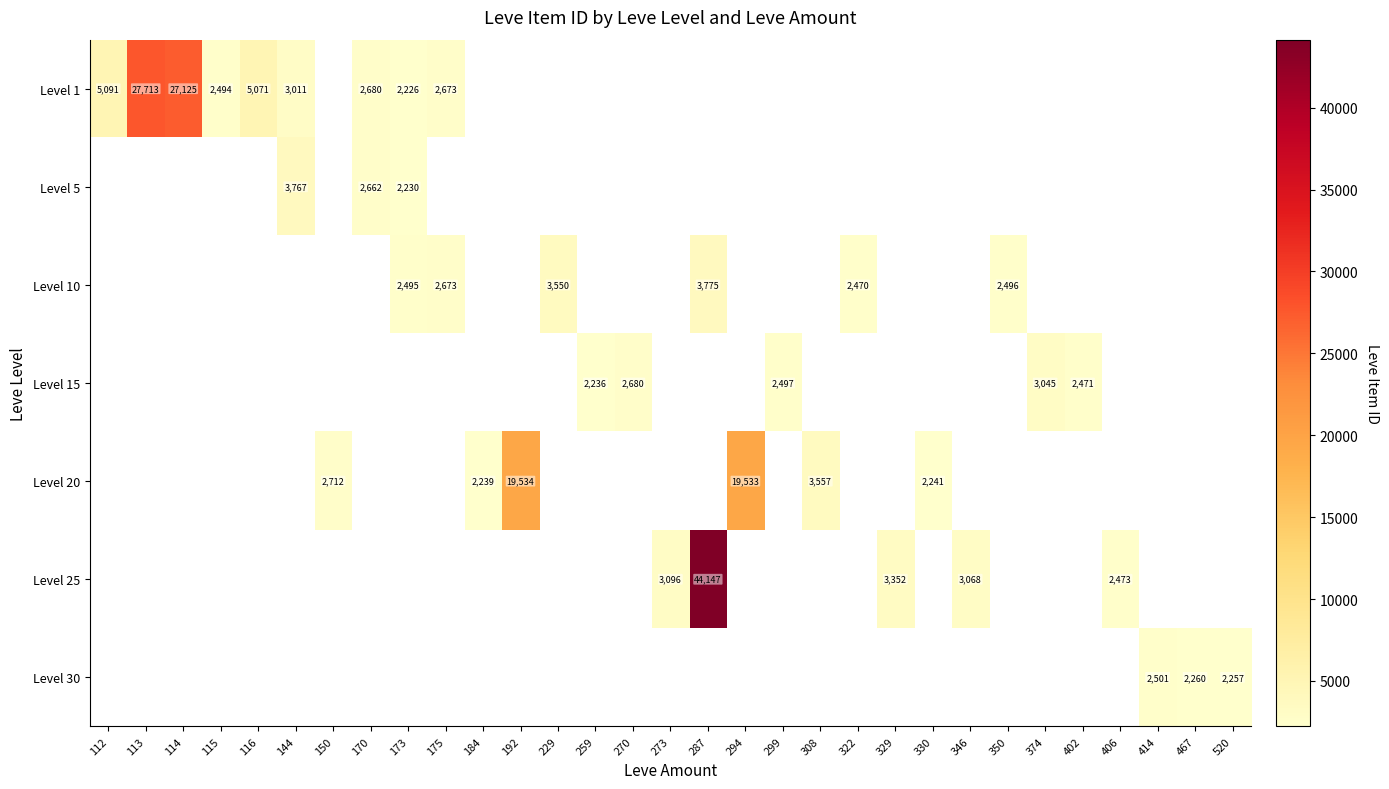

Is it true that Level 30 equals 2257.0 at 520?

True